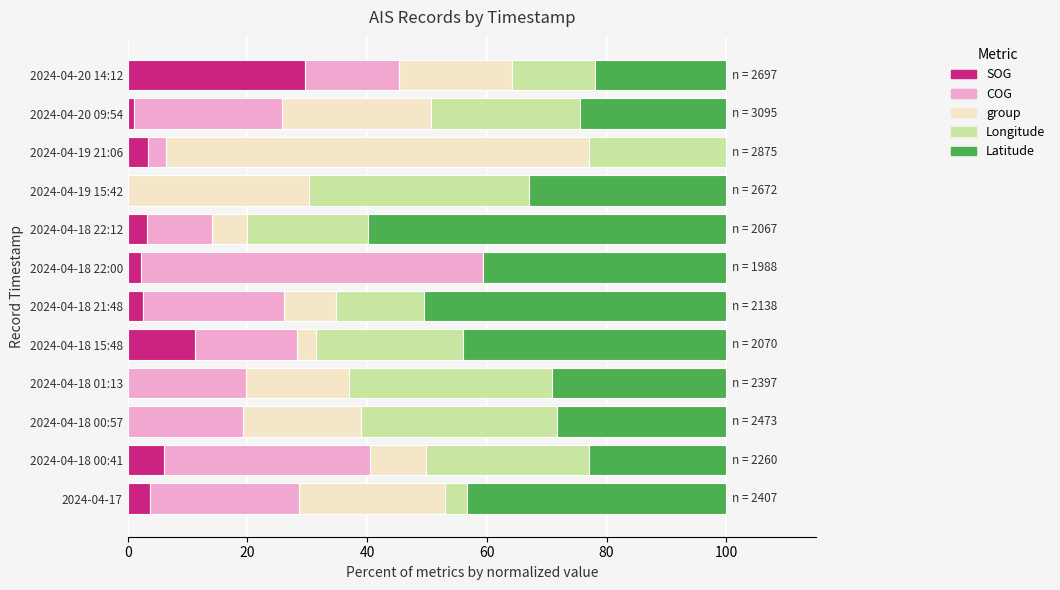

What is the total value across all series at 2024-04-20 14:12?

100.0